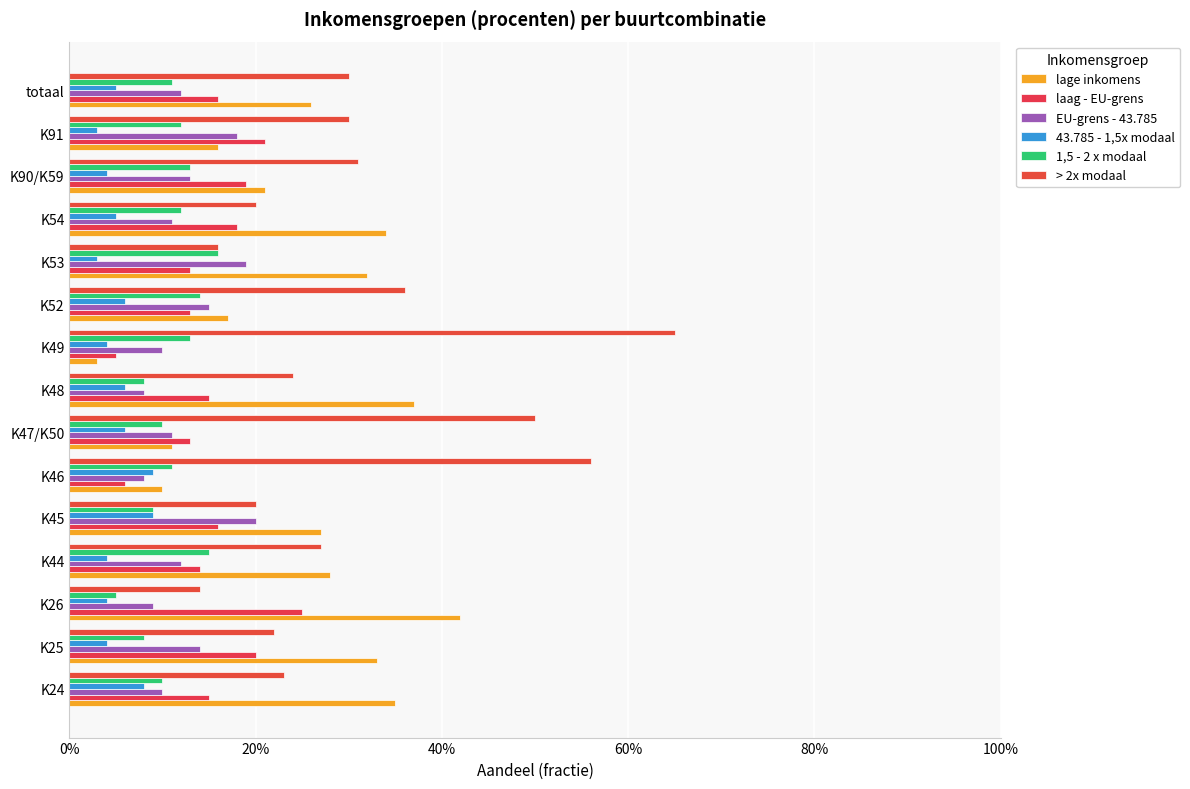

Which series has the largest total across all categories?

> 2x modaal